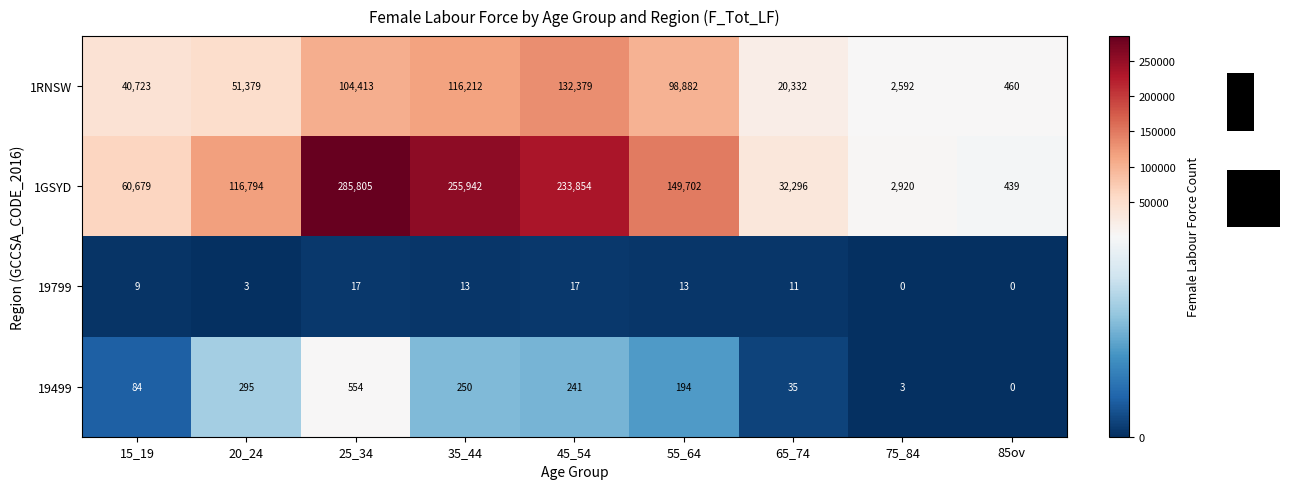

Rank the categories by 1GSYD value from highest to lowest.

25_34, 35_44, 45_54, 55_64, 20_24, 15_19, 65_74, 75_84, 85ov